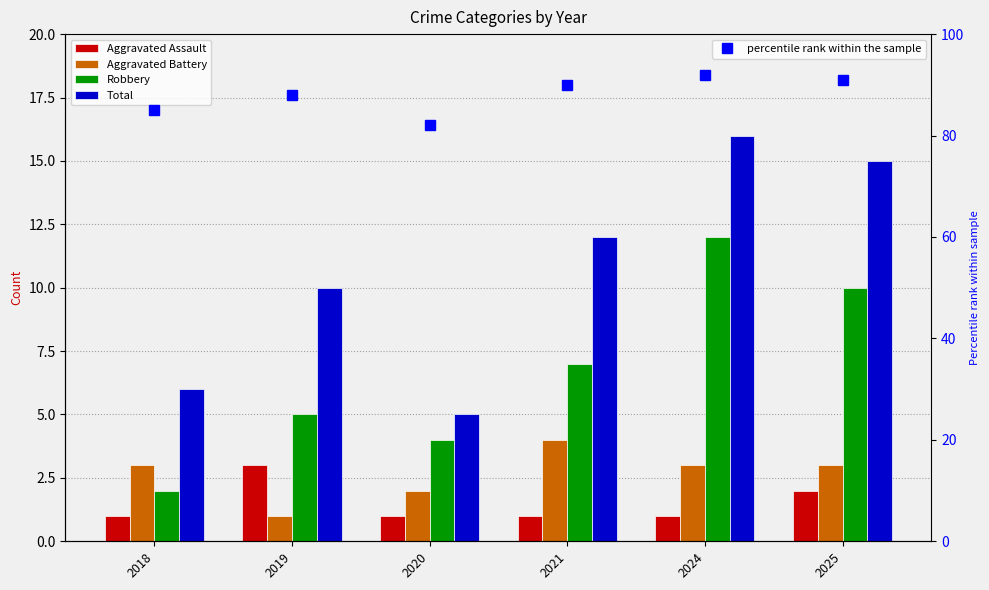

List the series in order of their peak value, lowest first.

Aggravated Assault, Aggravated Battery, Robbery, Total